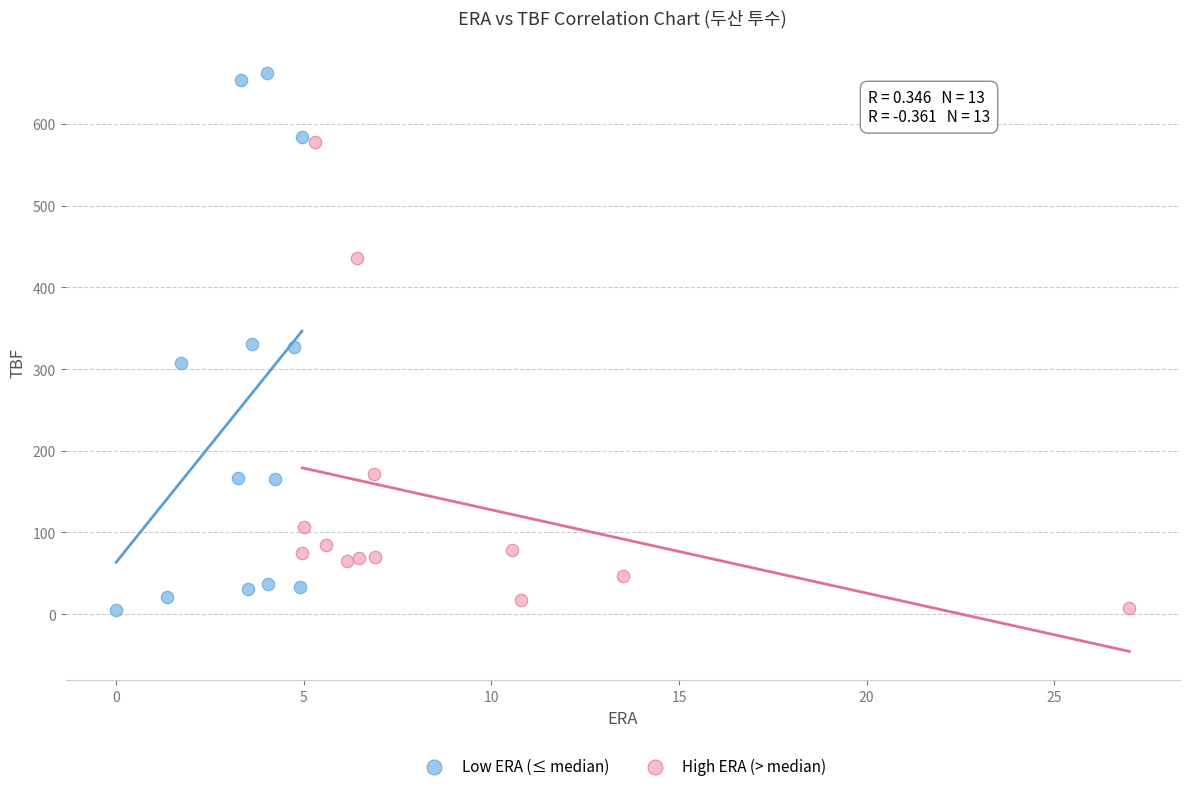

Which series has the largest Y range (max minus min)?

Low ERA (≤ median)